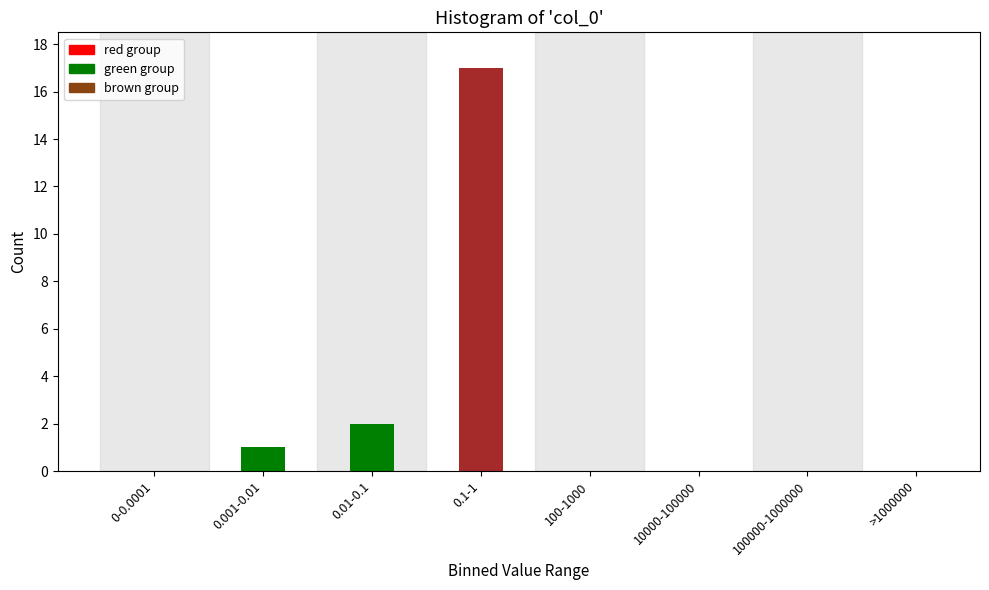

Reading right to left, list all the values displayed in this chart.

>1000000=0	100000-1000000=0	10000-100000=0	100-1000=0	0.1-1=17	0.01-0.1=2	0.001-0.01=1	0-0.0001=0